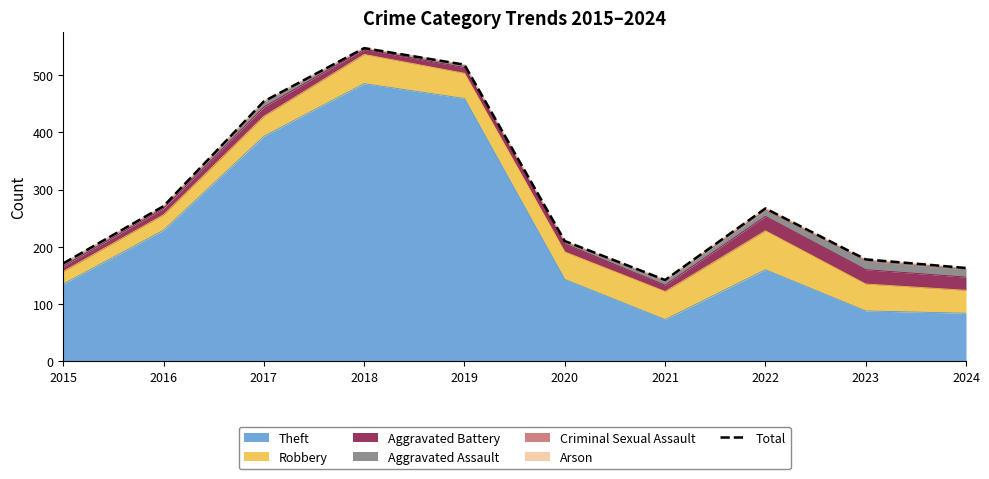

How many categories are shown in the chart?

10